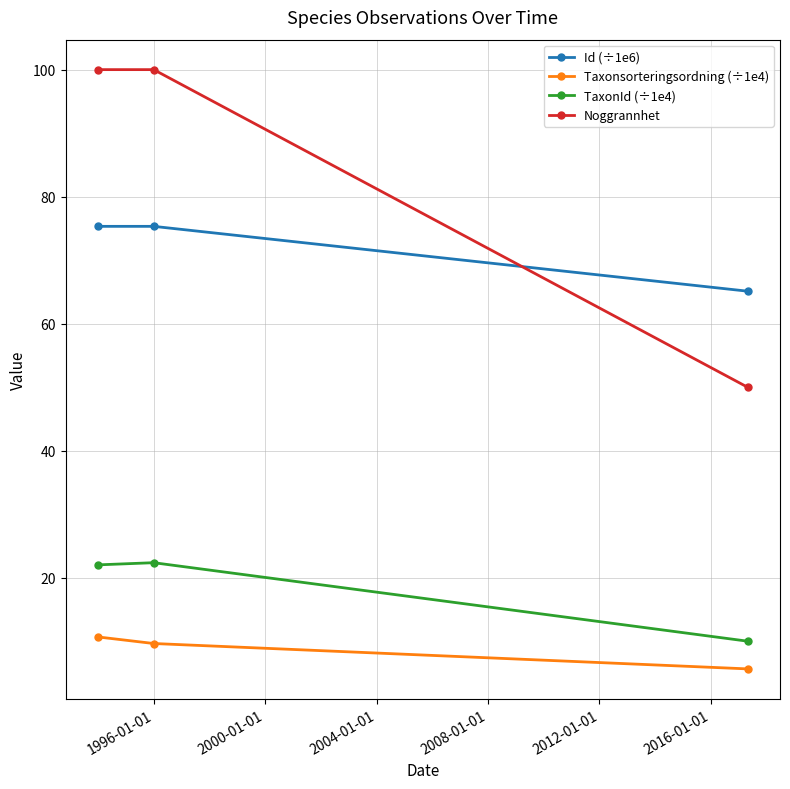

List the series in order of their peak value, highest first.

Noggrannhet, Id (÷1e6), TaxonId (÷1e4), Taxonsorteringsordning (÷1e4)